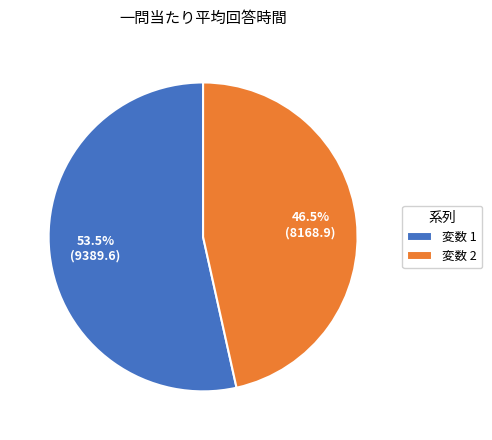

Which category has the biggest portion of the pie?

変数 1